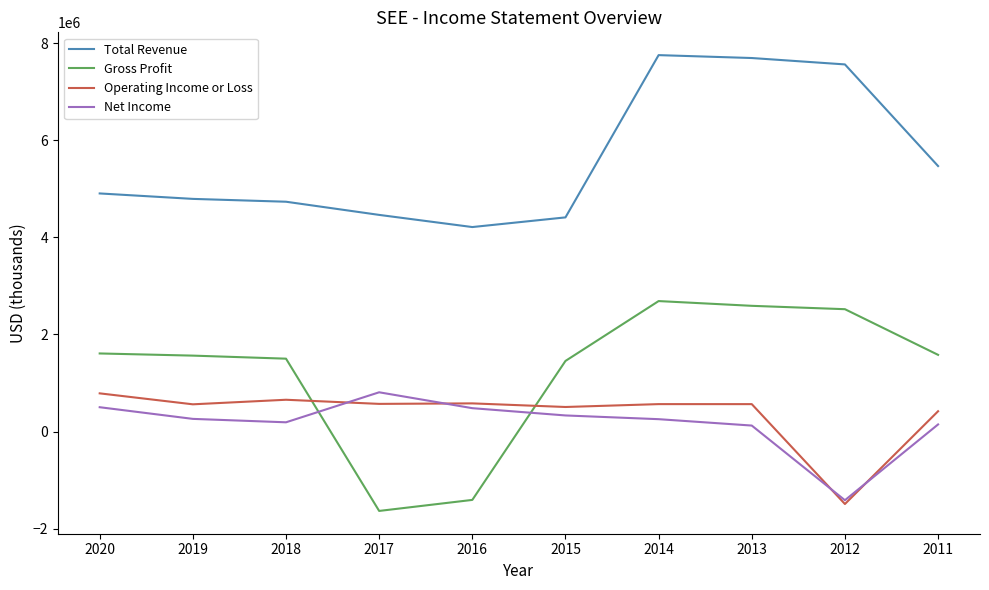

At which label does Operating Income or Loss first exceed 566500?

2020